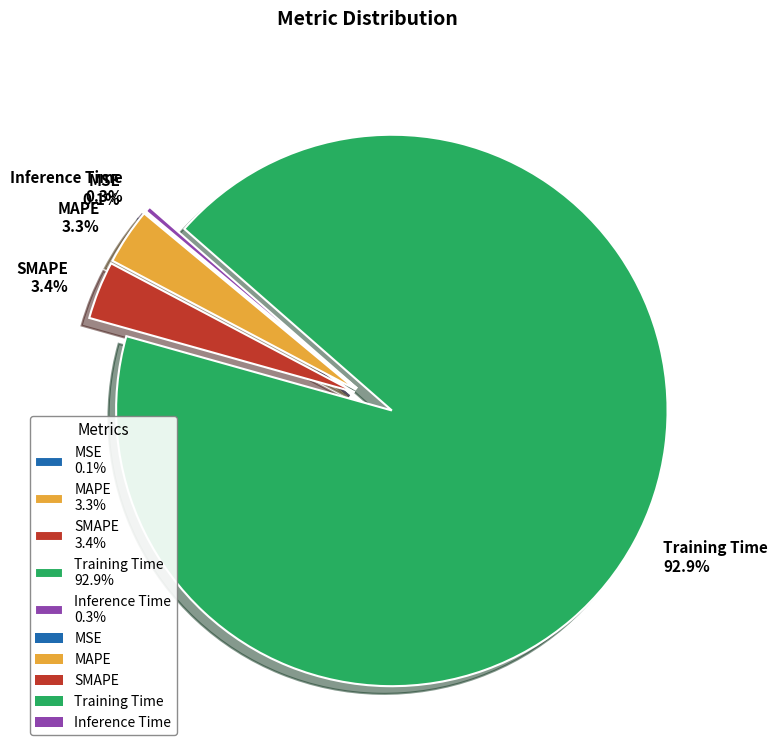

Do Training Time 92.9% and SMAPE 3.4% together represent more than half of the pie?

Yes